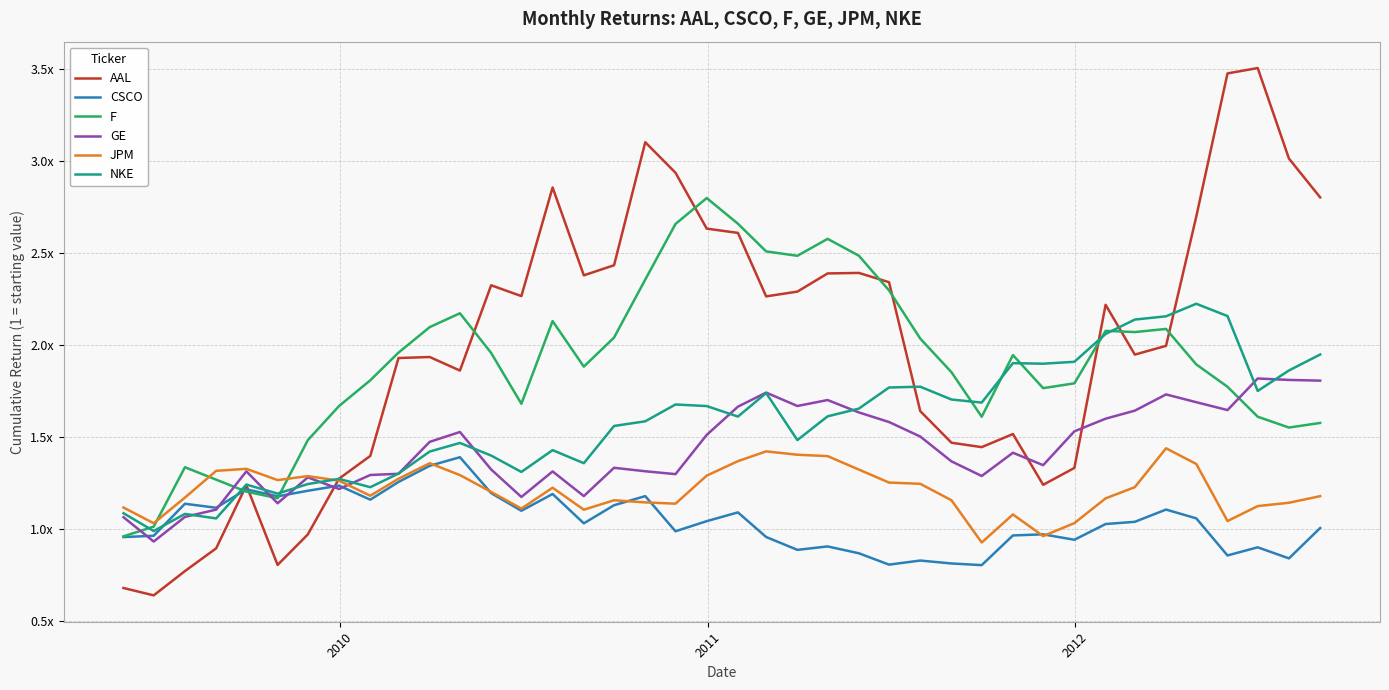

What are all the series names shown in the legend?

AAL, CSCO, F, GE, JPM, NKE